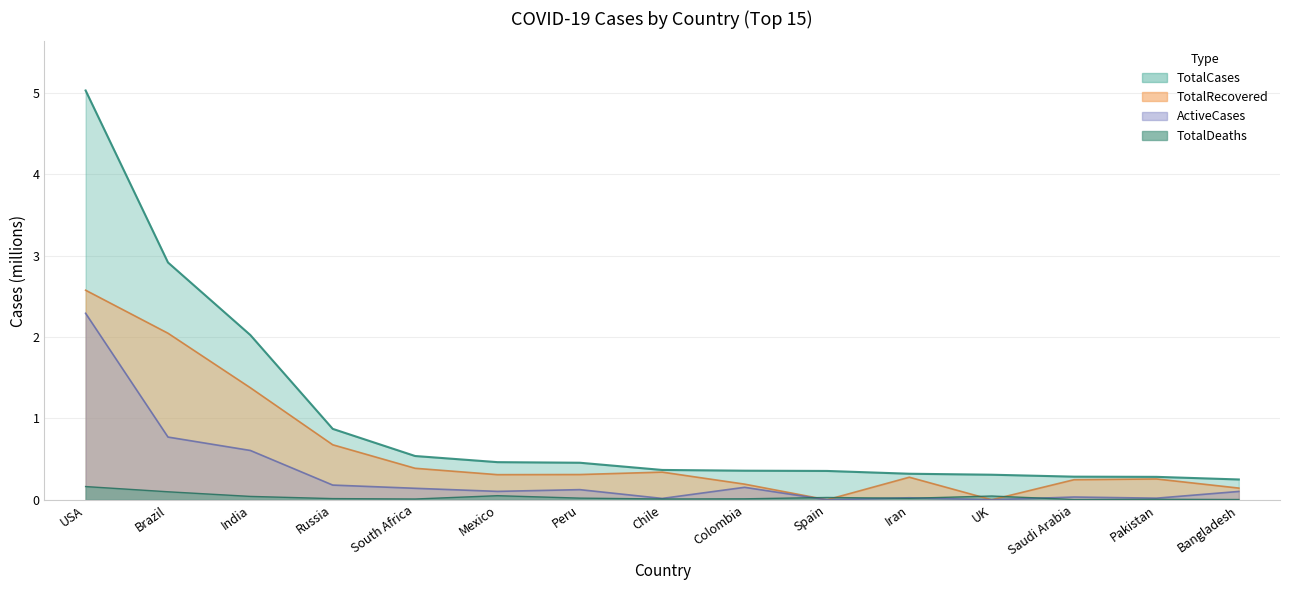

Which series has the largest total across all categories?

TotalCases